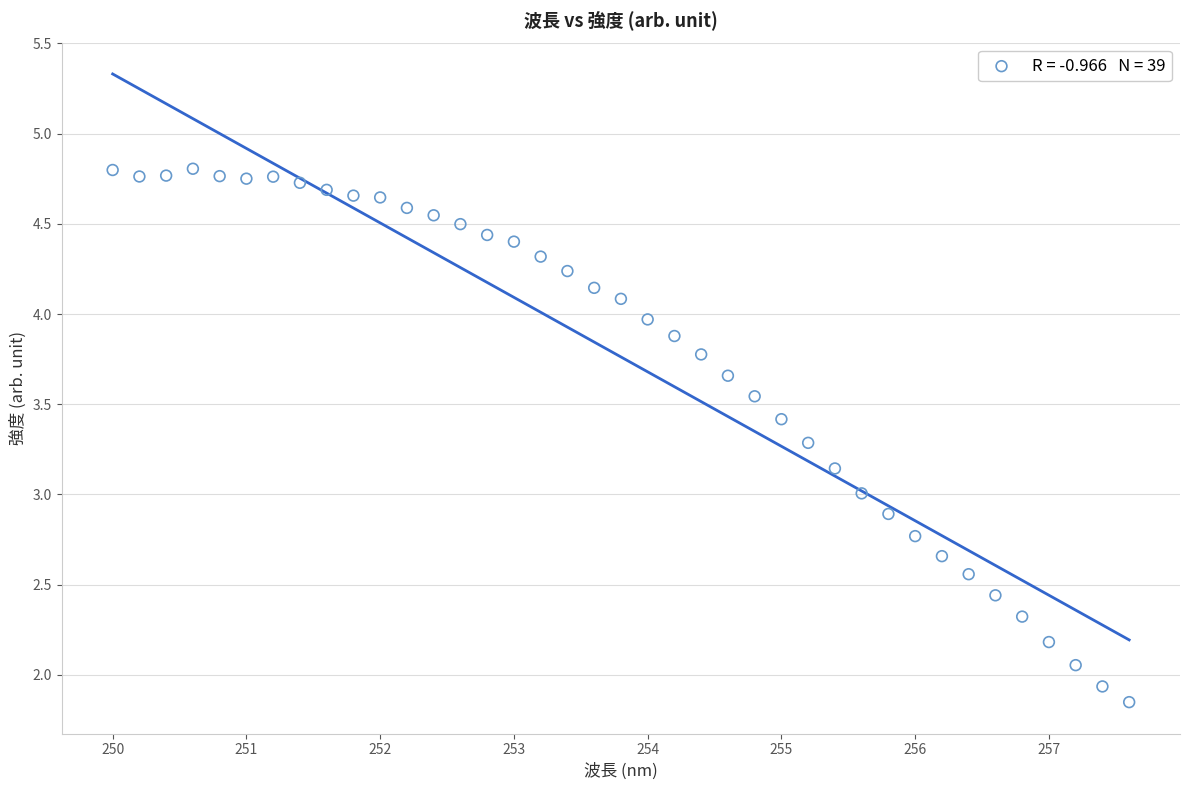

What is the range of Y values (max minus min)?

3.0